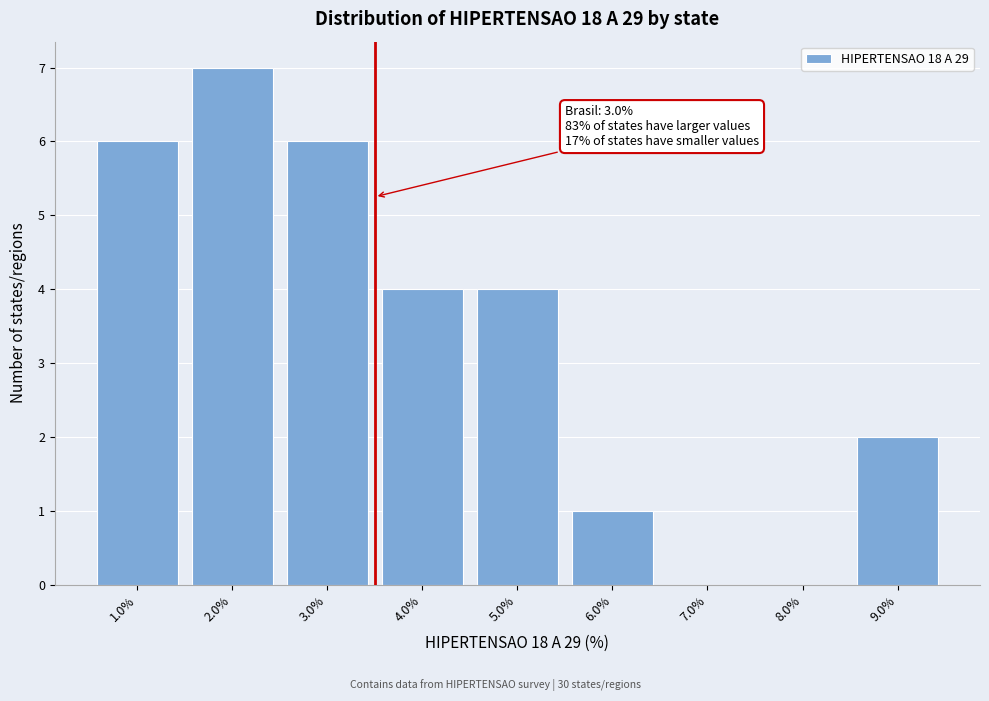

Reading right to left, what are all the values shown in this chart?

9.0%=2	8.0%=0	7.0%=0	6.0%=1	5.0%=4	4.0%=4	3.0%=6	2.0%=7	1.0%=6